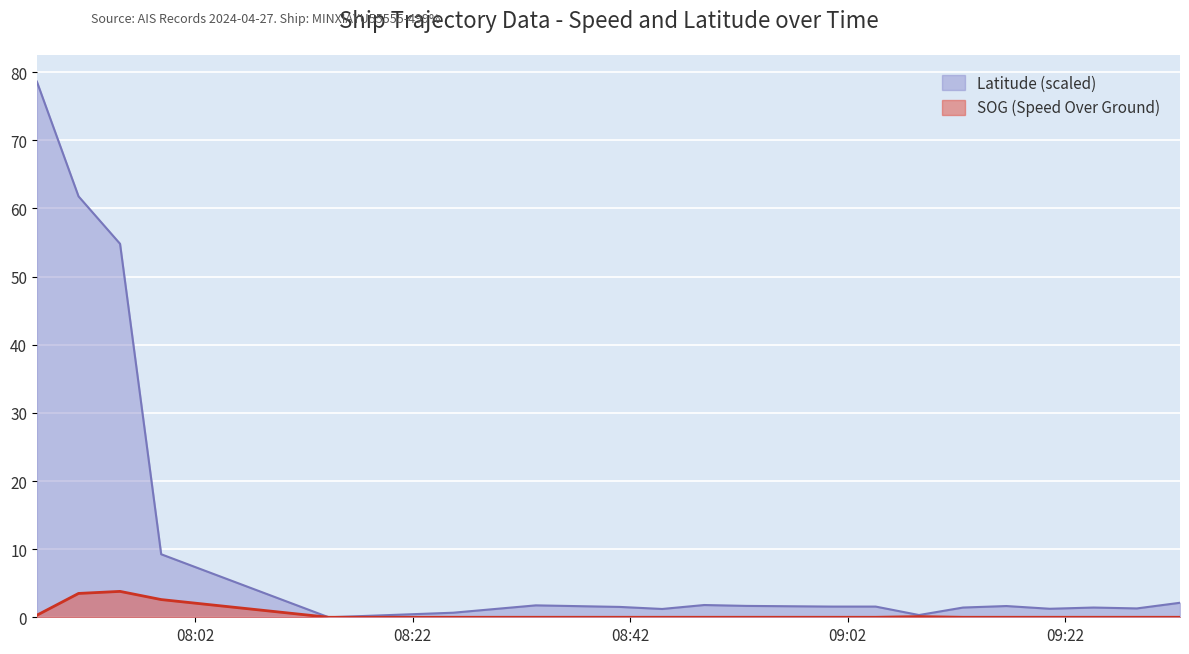

How many values in the SOG series exceed 0?

5